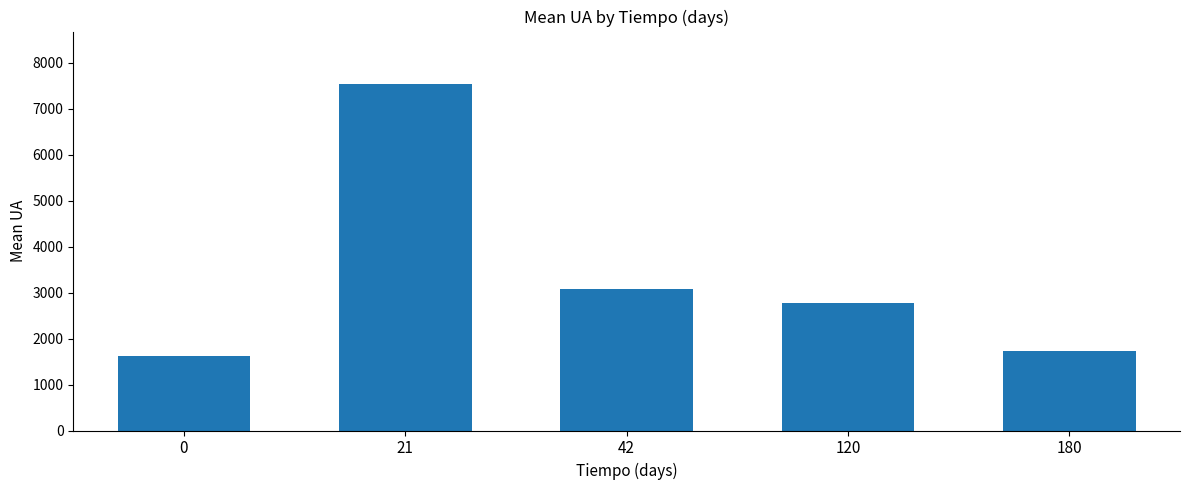

What is the difference between the values at 120 and 21?

4761.3